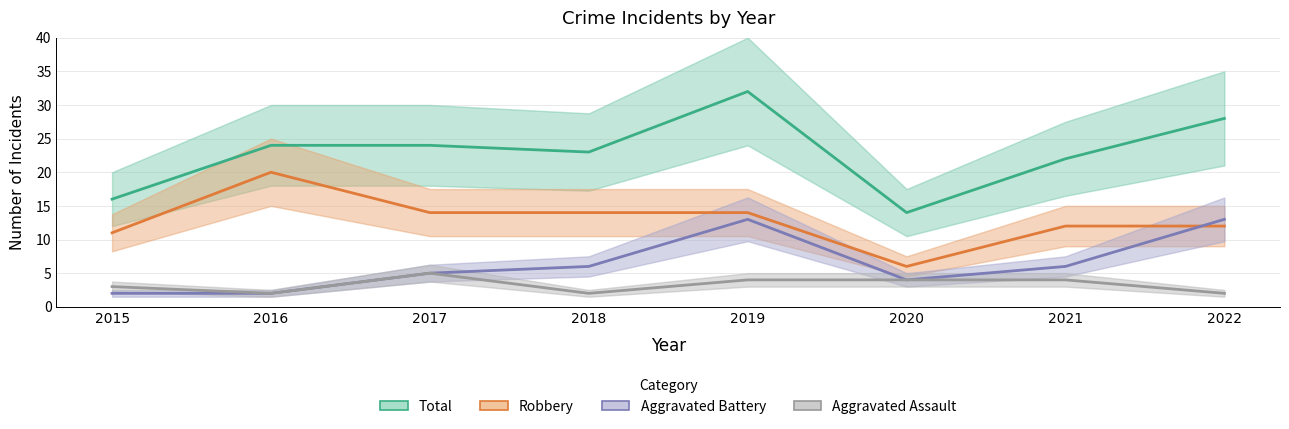

At which category is the sum across all series the highest?

2019